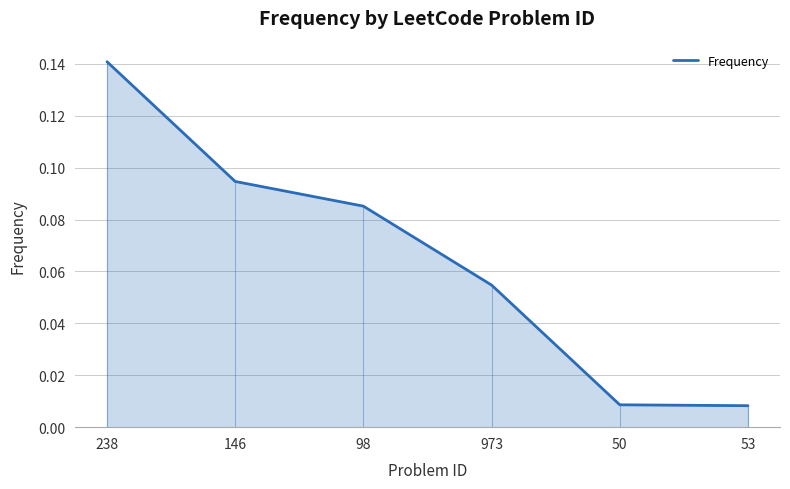

Which label corresponds to the largest value in the chart?

238